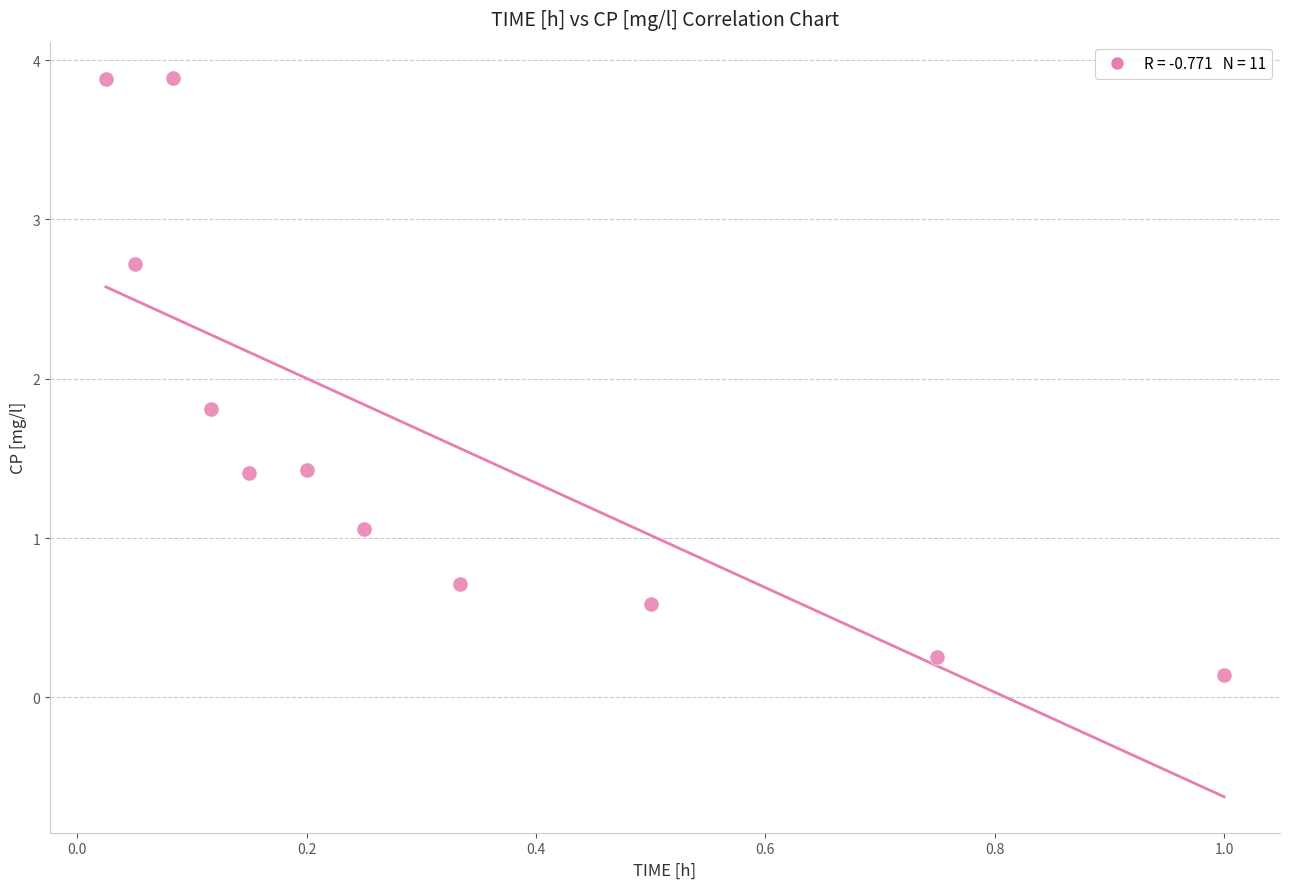

What Y value in the scatter plot is closest to 2?

1.8